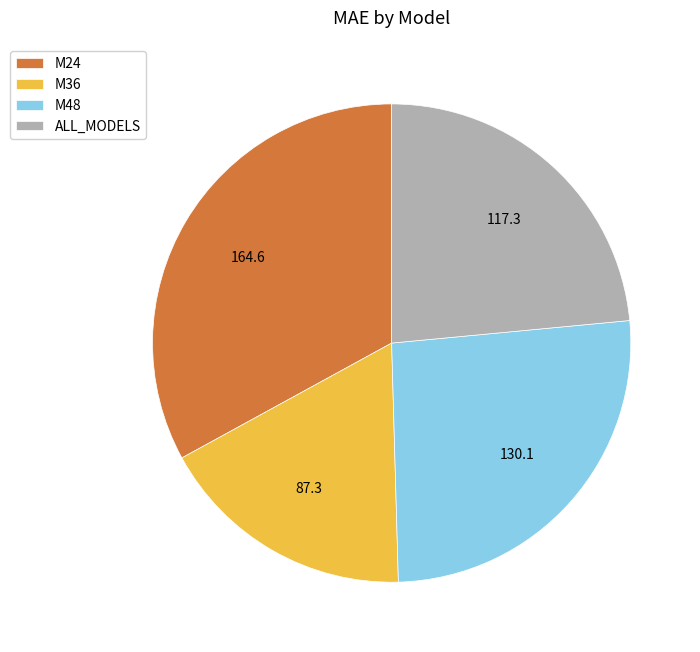

How many slices are in this pie chart?

4